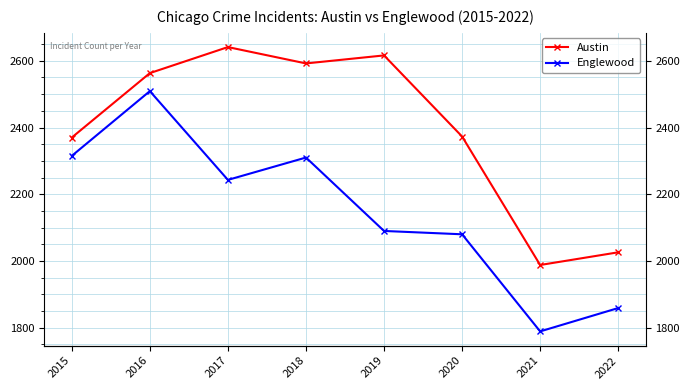

At how many categories does at least one series exceed 1919?

8